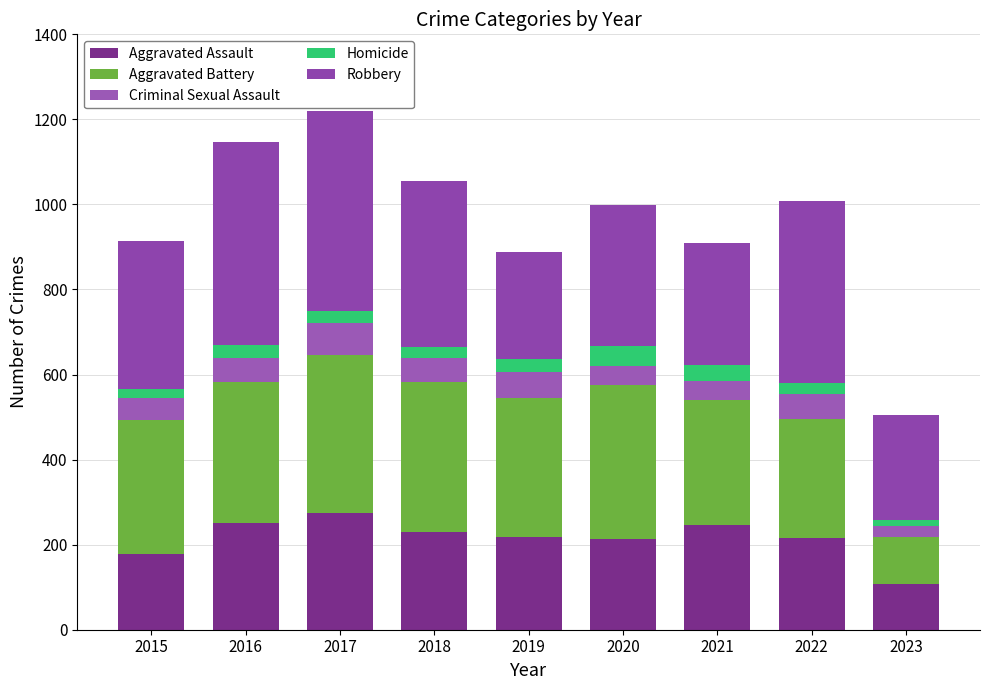

Are the bars horizontal?

No